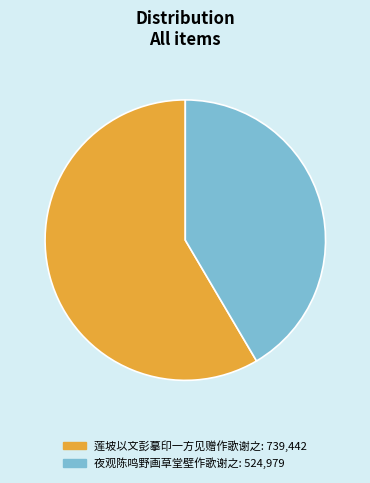

What is the largest slice in the pie chart?

莲坡以文彭摹印一方见赠作歌谢之